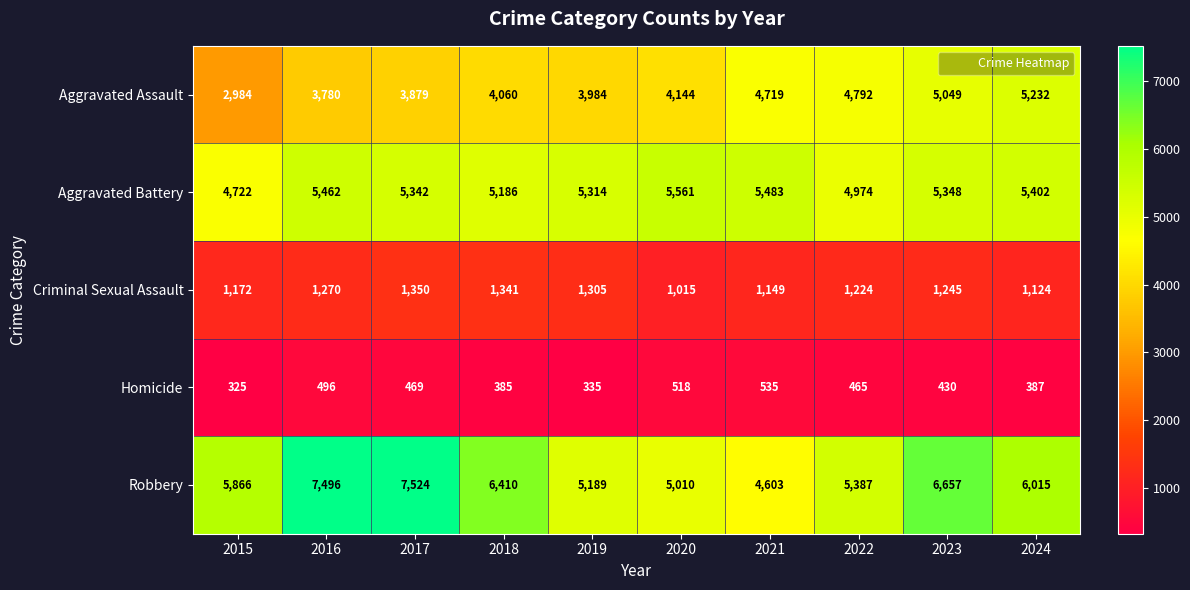

What is the spread (max minus min) of values at 2017?

7055